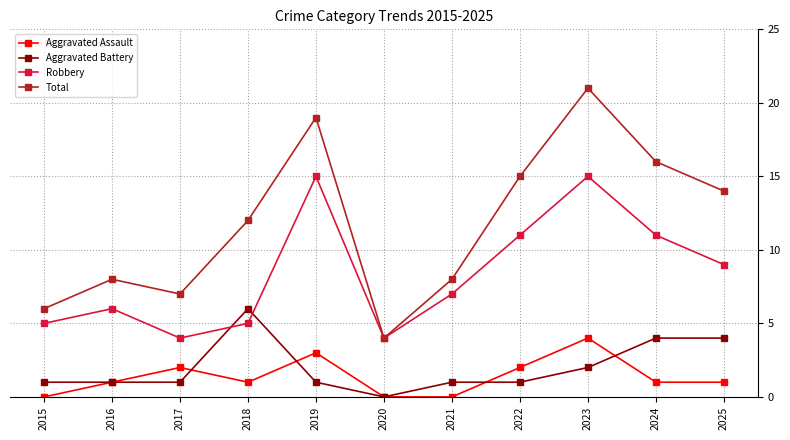

True or false: Robbery and Aggravated Assault cross at least once.

False